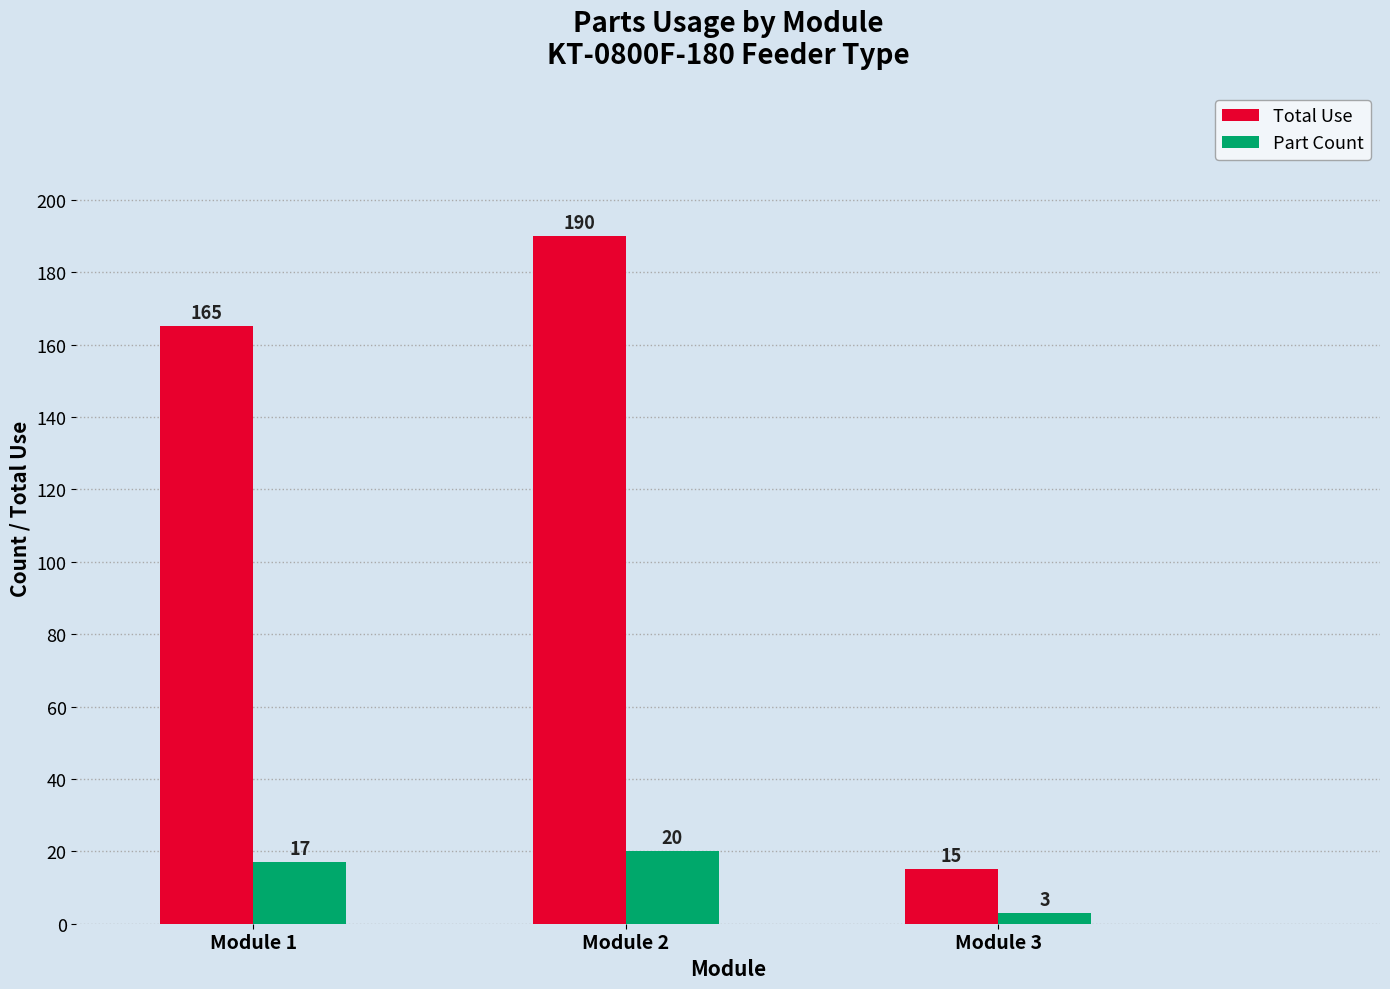

At Module 3, list the series in order from smallest to largest.

Part Count, Total Use